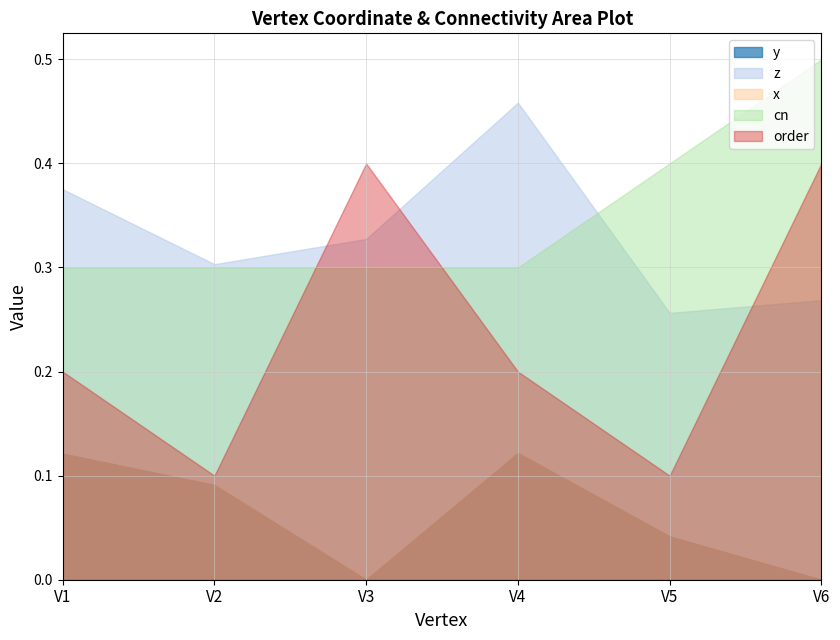

What is the sum of all x values?

0.4